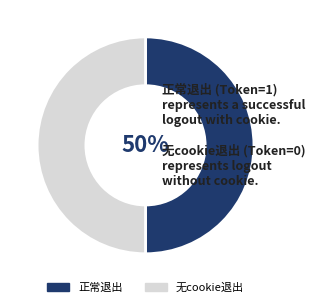

Is the sum of 无cookie退出 and 正常退出 greater than half?

Yes